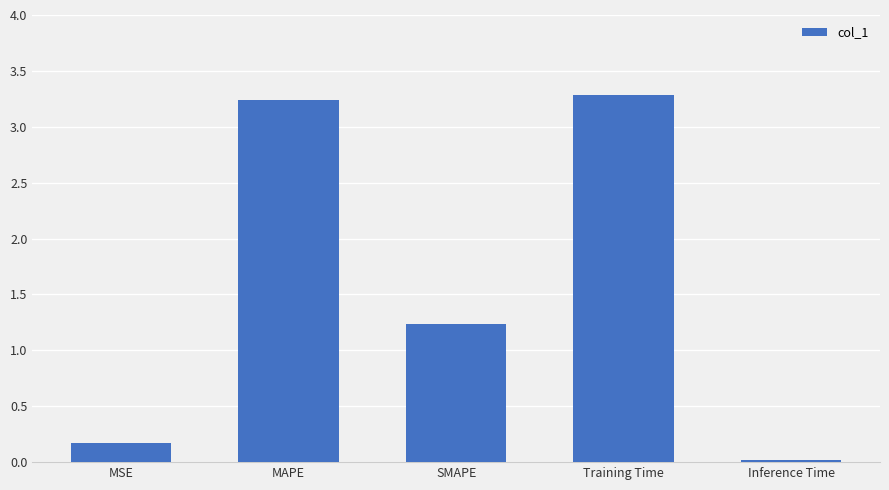

At which label is the value closest to 1?

SMAPE